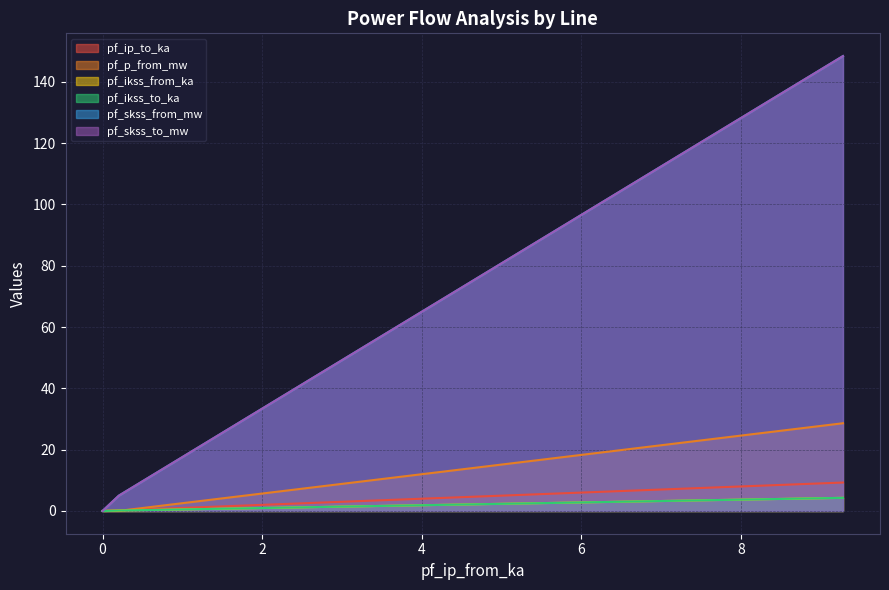

What is the difference between the maximum and minimum values in the pf_p_from_mw series?

28.6